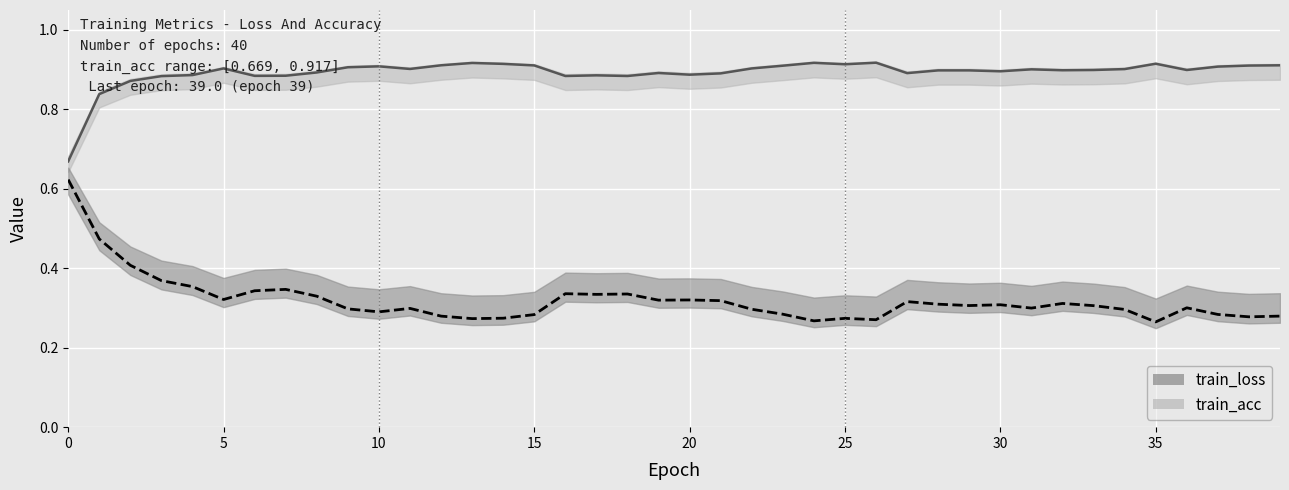

What is the maximum value shown in the chart?

0.9